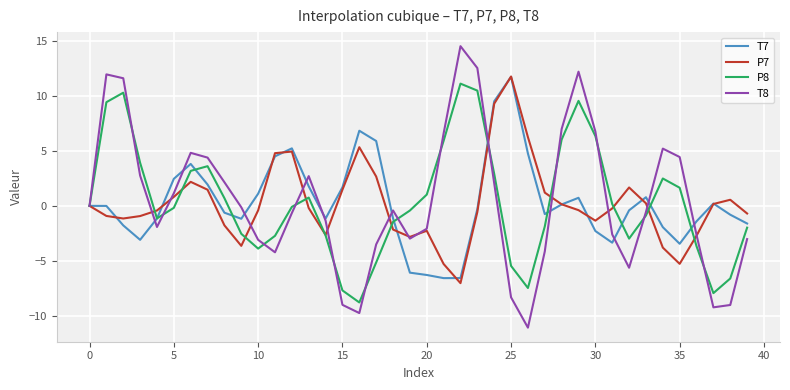

What is the sum of all T7 values?

11.3